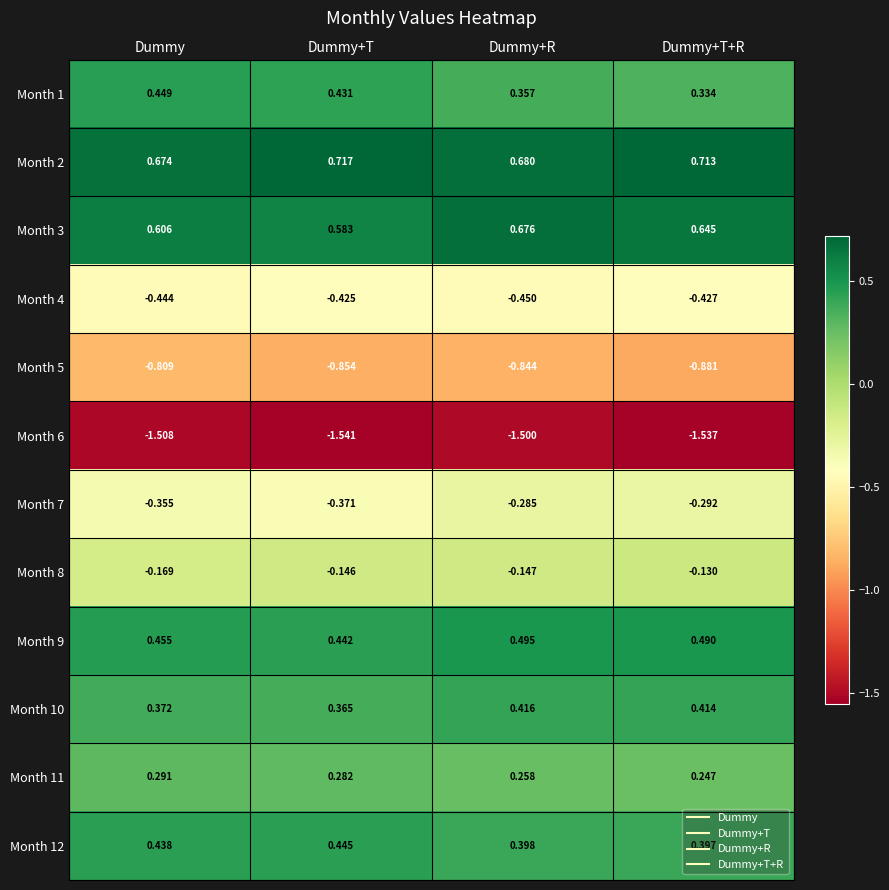

Which label corresponds to the largest value in the chart?

Dummy+T